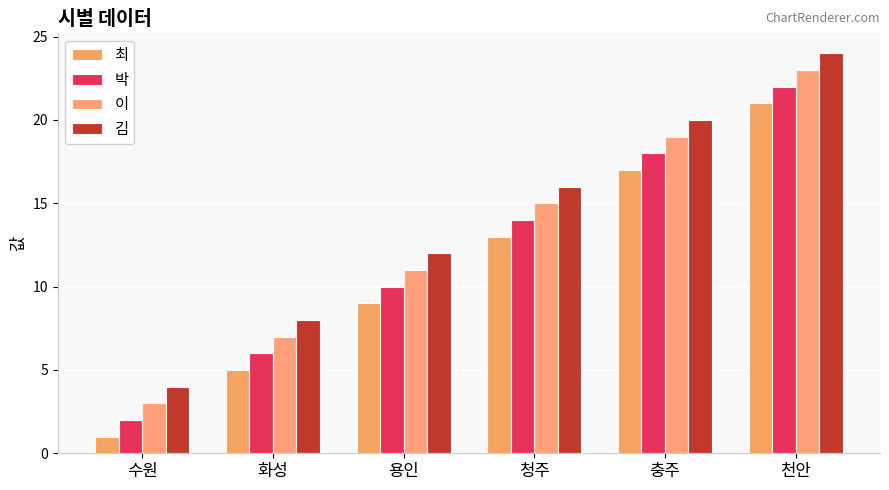

The value of 이 at 충주 is 26. True or false?

False